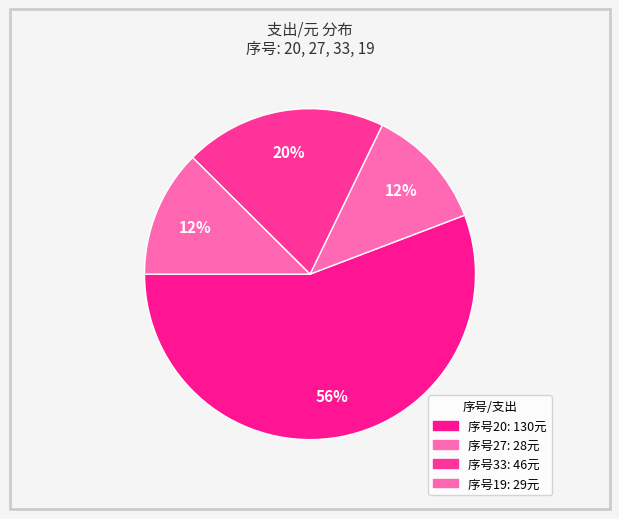

How many slices are in this pie chart?

4